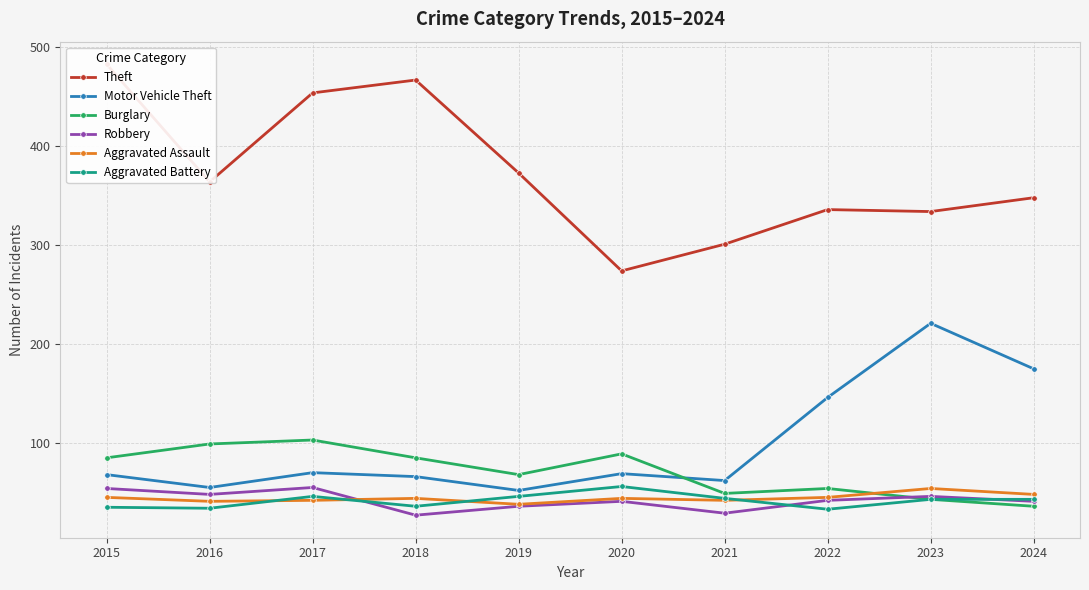

Reading left to right, list all the values displayed in this chart.

Theft: 2015=483	2016=364	2017=454	2018=467	2019=373	2020=274	2021=301	2022=336	2023=334	2024=348
Motor Vehicle Theft: 2015=68	2016=55	2017=70	2018=66	2019=52	2020=69	2021=62	2022=146	2023=221	2024=175
Burglary: 2015=85	2016=99	2017=103	2018=85	2019=68	2020=89	2021=49	2022=54	2023=43	2024=36
Robbery: 2015=54	2016=48	2017=55	2018=27	2019=36	2020=41	2021=29	2022=42	2023=46	2024=41
Aggravated Assault: 2015=45	2016=41	2017=42	2018=44	2019=38	2020=44	2021=42	2022=45	2023=54	2024=48
Aggravated Battery: 2015=35	2016=34	2017=46	2018=36	2019=46	2020=56	2021=44	2022=33	2023=43	2024=43